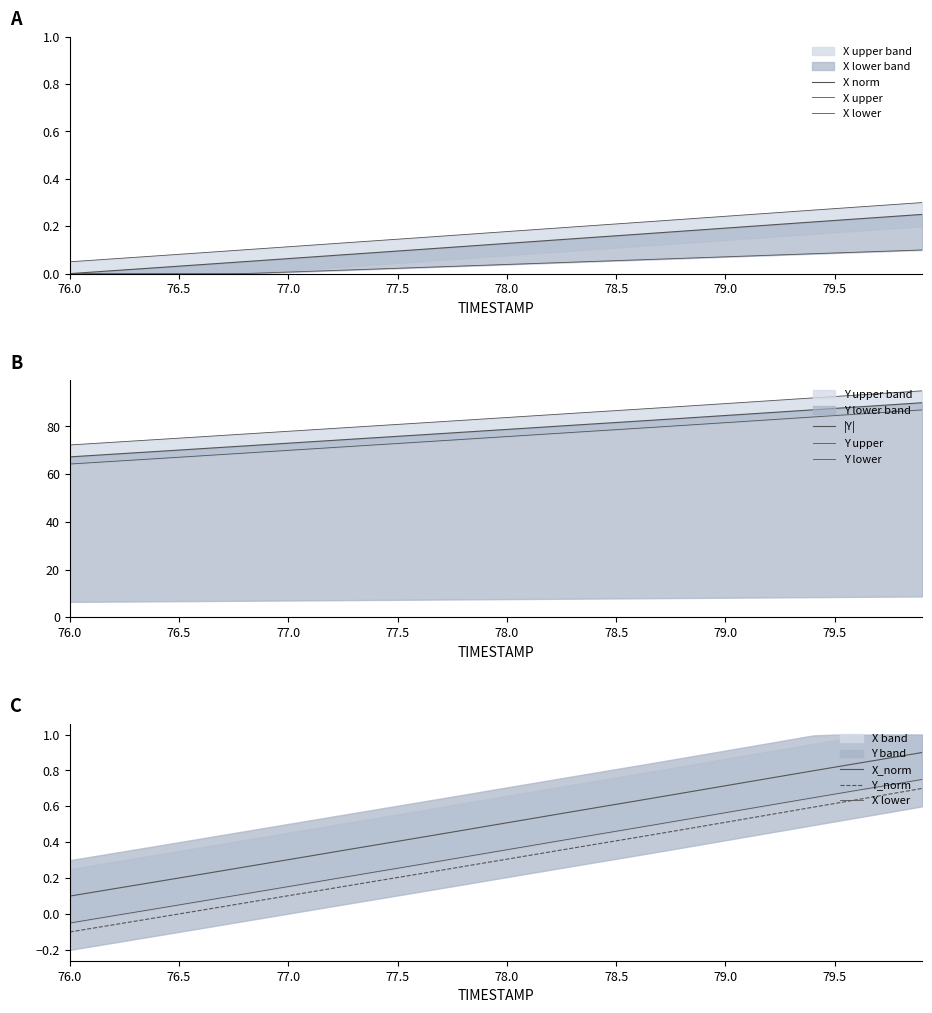

At which category is the sum across all series the highest?

79.9